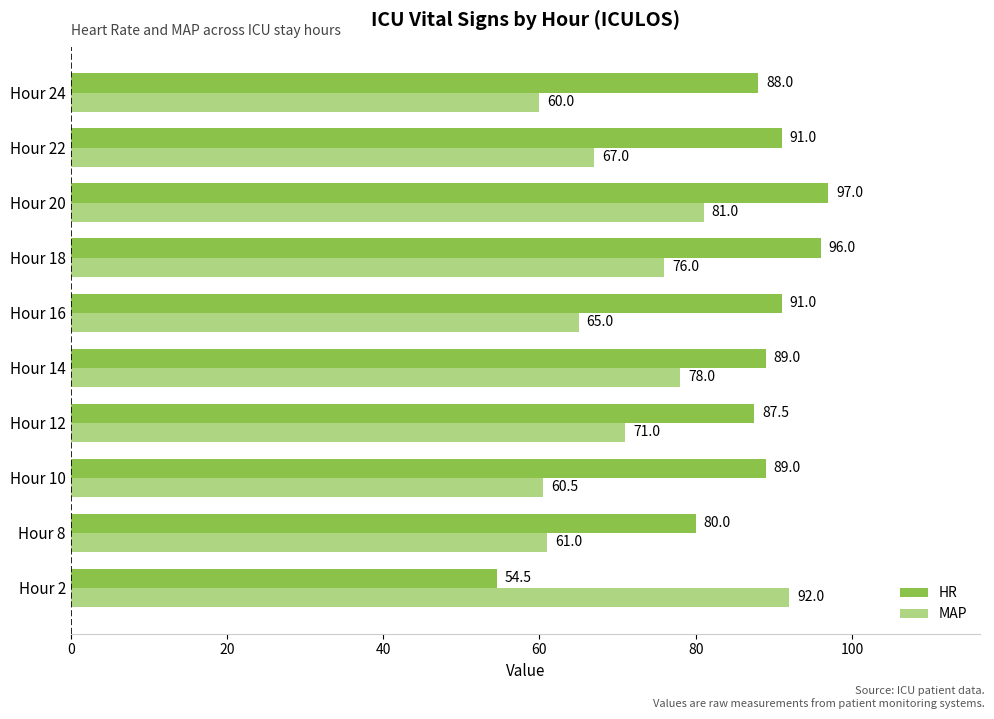

Which category has the highest value in the HR series?

Hour 20